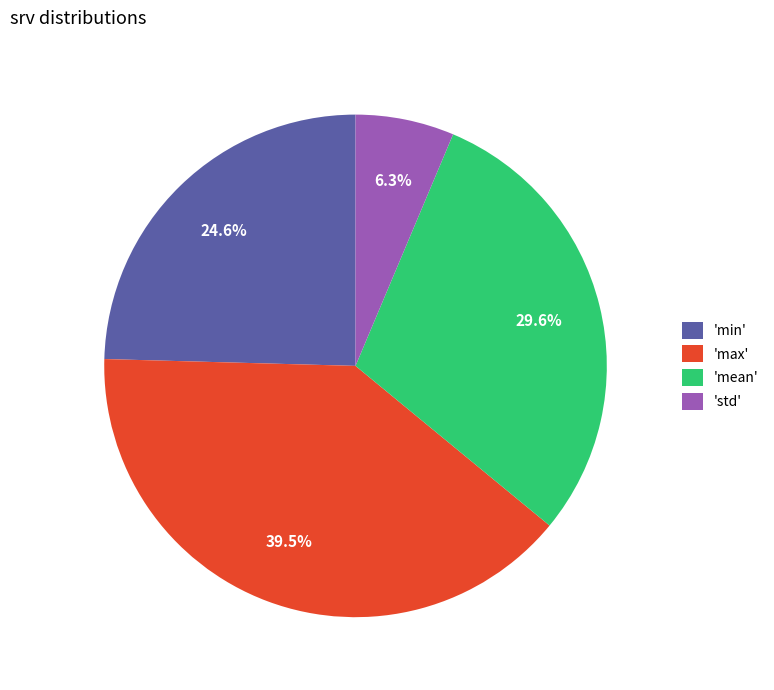

Between 'min' and 'max', which is larger?

'max'